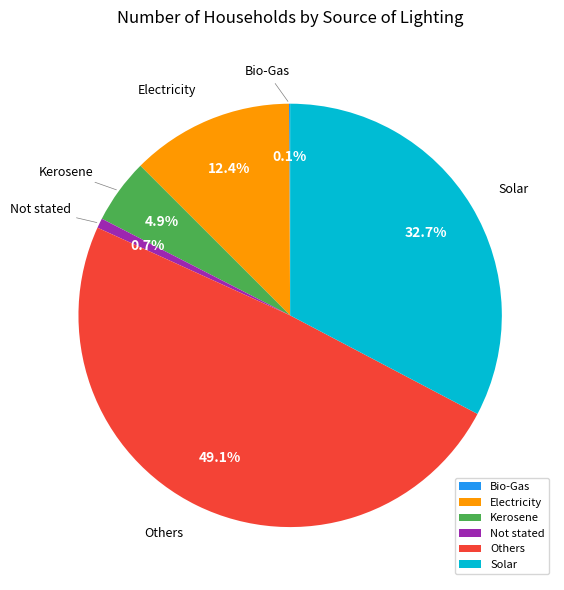

Is there any slice that represents more than half of the pie?

No